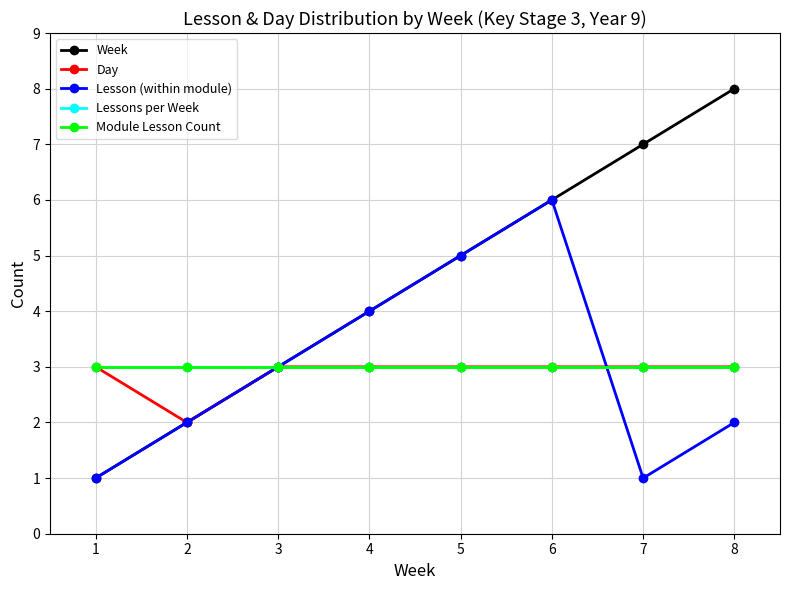

Is this an area chart (filled region under the line)?

No